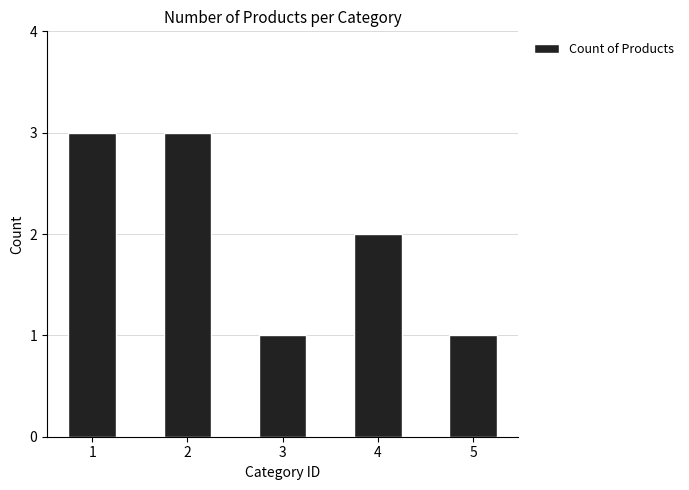

What is the greatest value displayed?

3